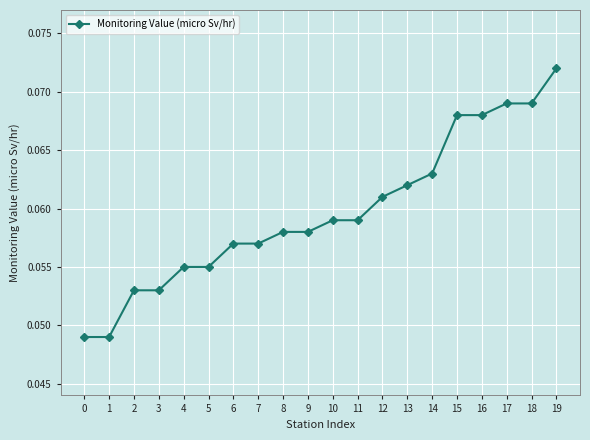

Which label corresponds to the largest value in the chart?

19